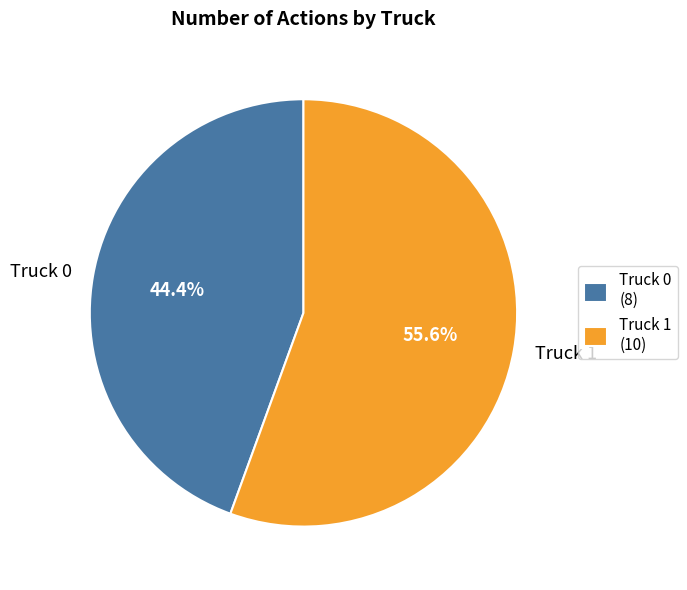

Is it true that Truck 1 is 66% of the pie?

False